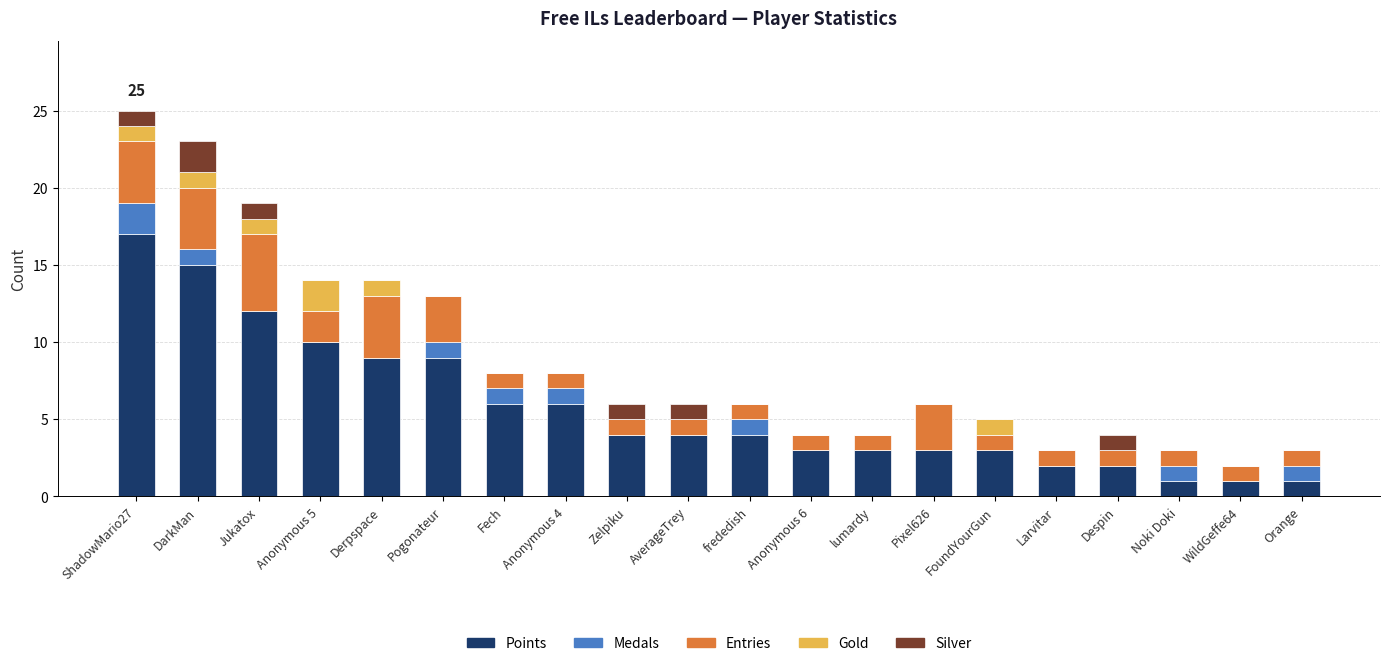

What value does the Points series have at Orange?

1